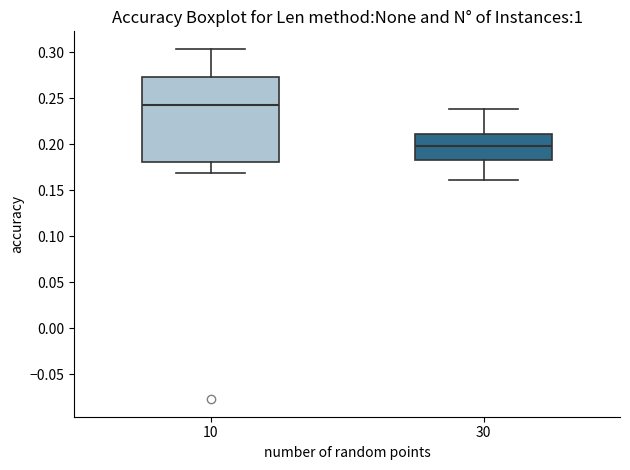

Where does the upper whisker of the box at x = 30 end on the y-axis? The values are not printed on the chart, so give them approximately, as read against the axis.

0.240